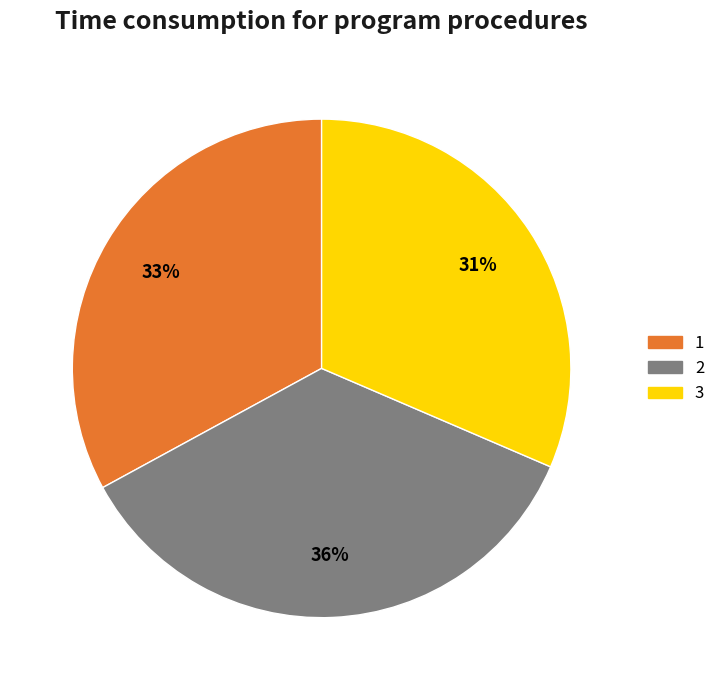

What is the ratio of the value at 2 to the value at 1?

1.1